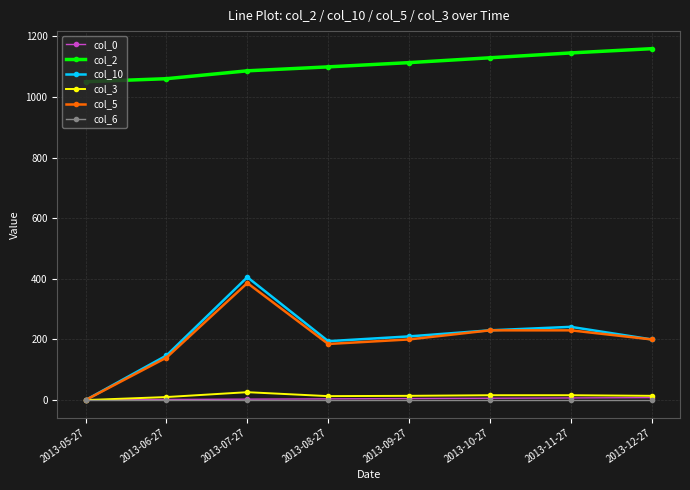

What is the greatest value displayed?

1159.0